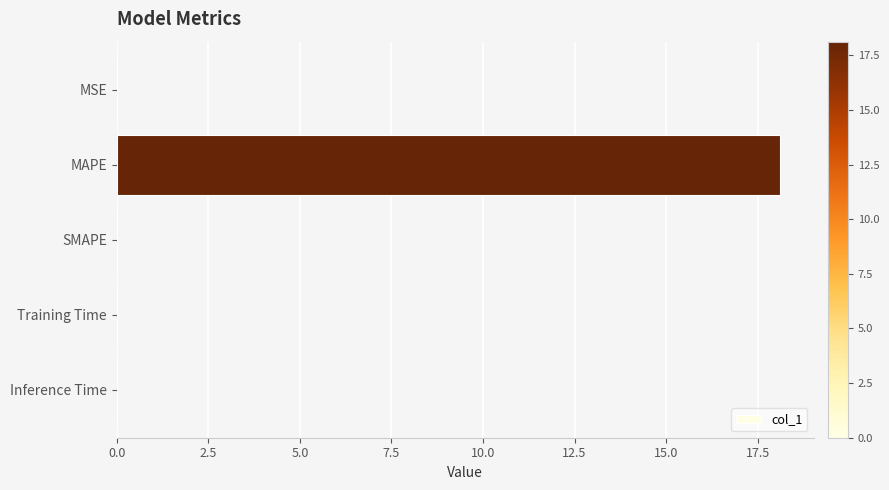

The chart shows a value of 18.1 at MAPE. True or false?

True